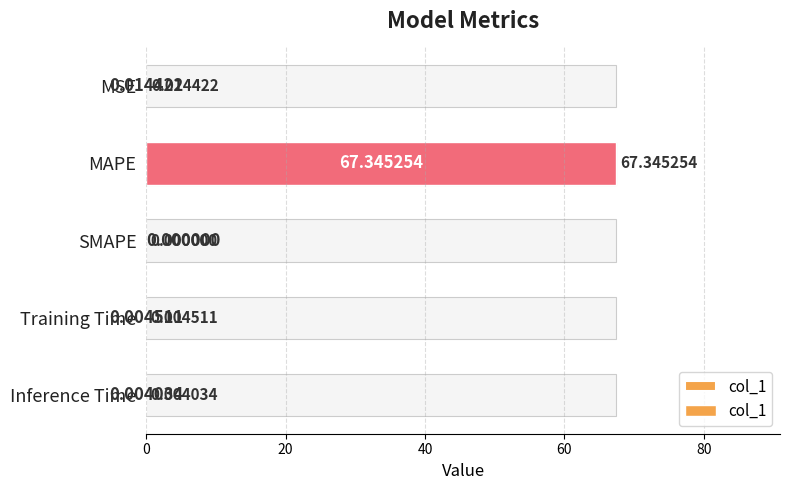

Reading left to right, transcribe all the data shown in this chart.

0.0	67.3	0.0	0.0	0.0